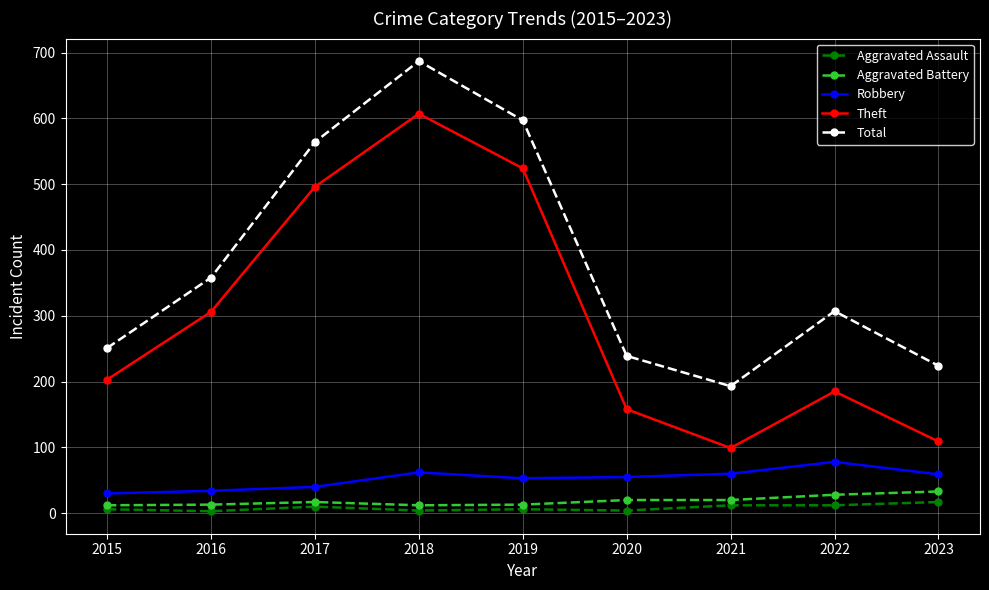

True or false: Total has a value of 152 at 2020.

False